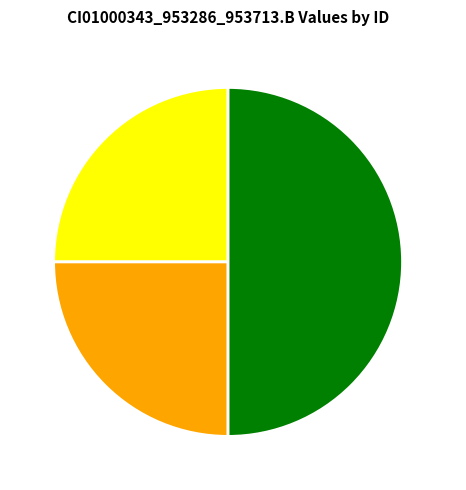

Which slice is the largest?

M10